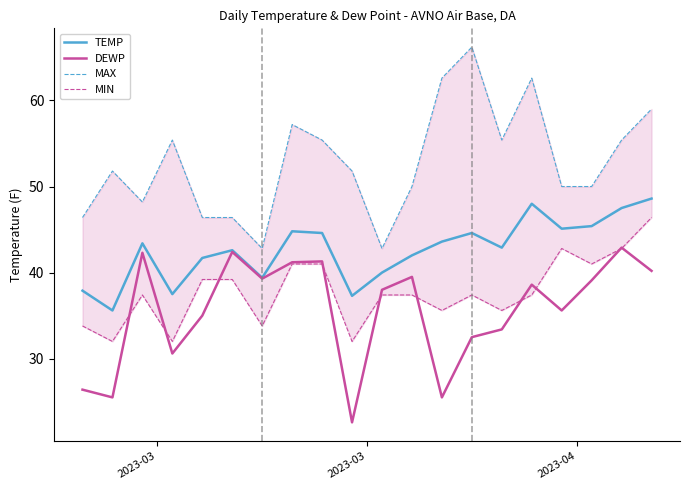

At how many categories does at least one series exceed 54?

9